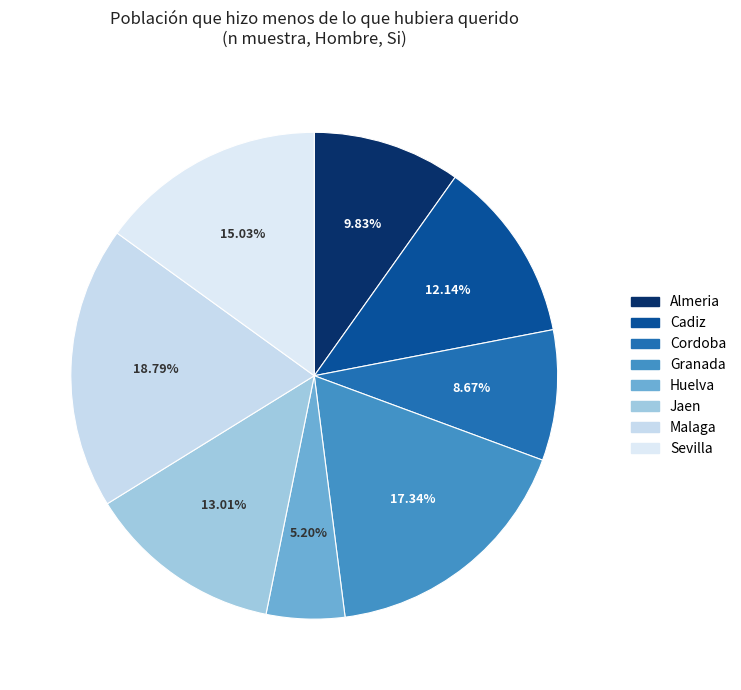

To the nearest percent, what is the average slice percentage?

12%